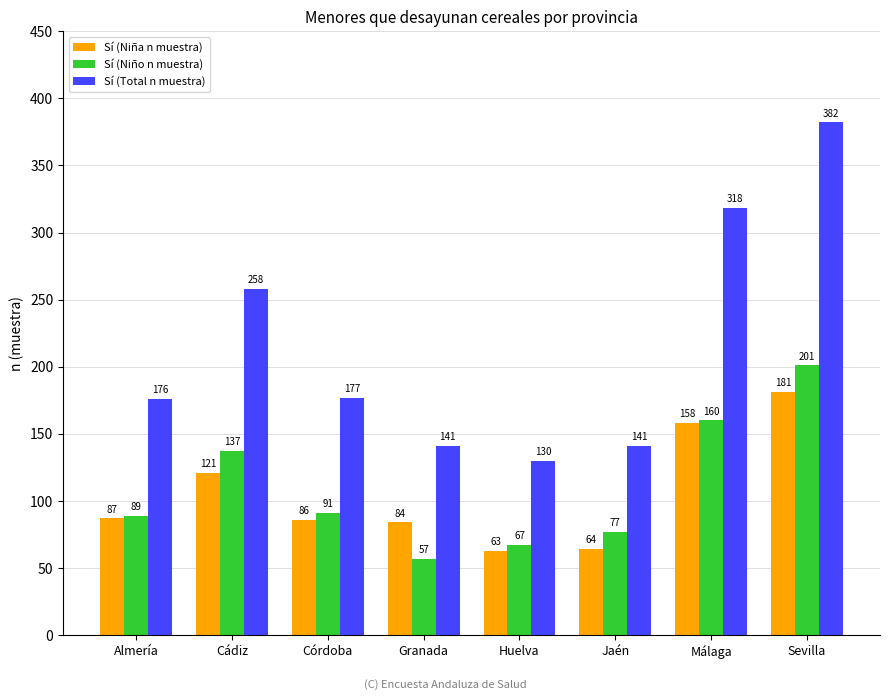

At which category is the sum across all series the highest?

Sevilla